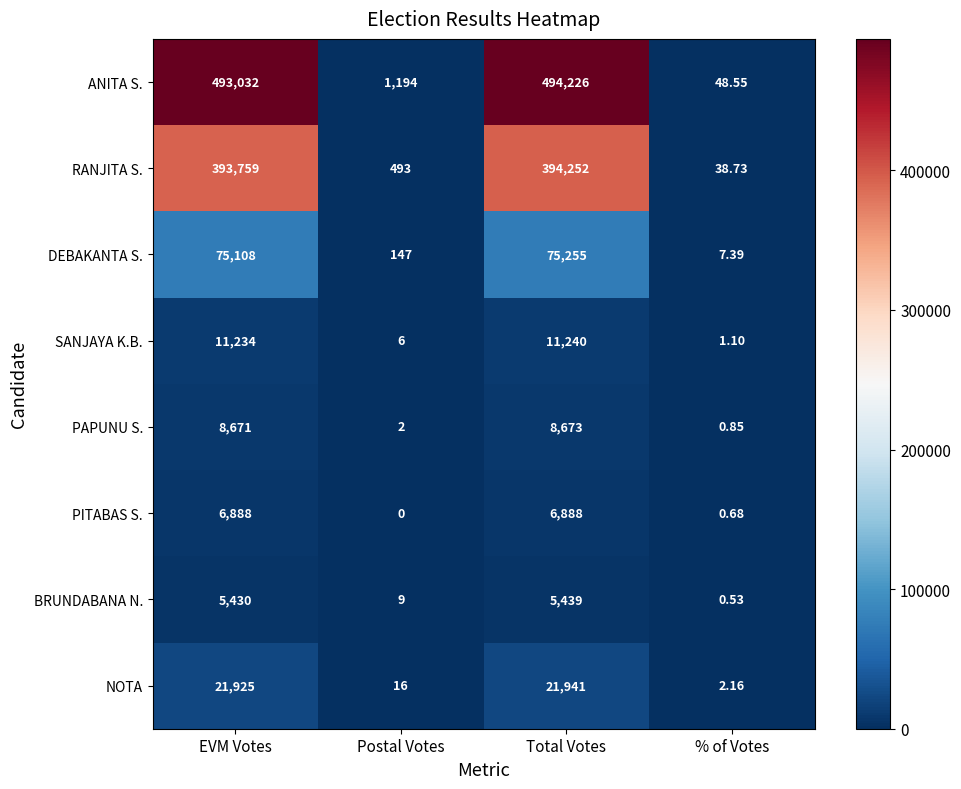

Where is RANJITA S. nearest to the value 197145?

EVM Votes